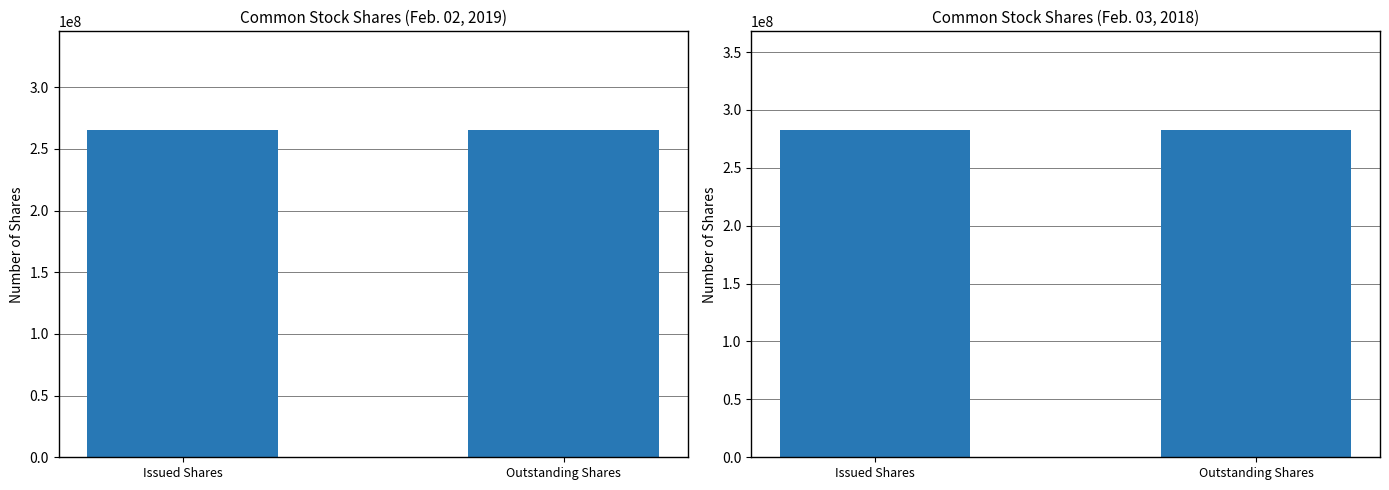

Is it true that Feb. 03, 2018 equals 435952364 at Outstanding Shares?

False